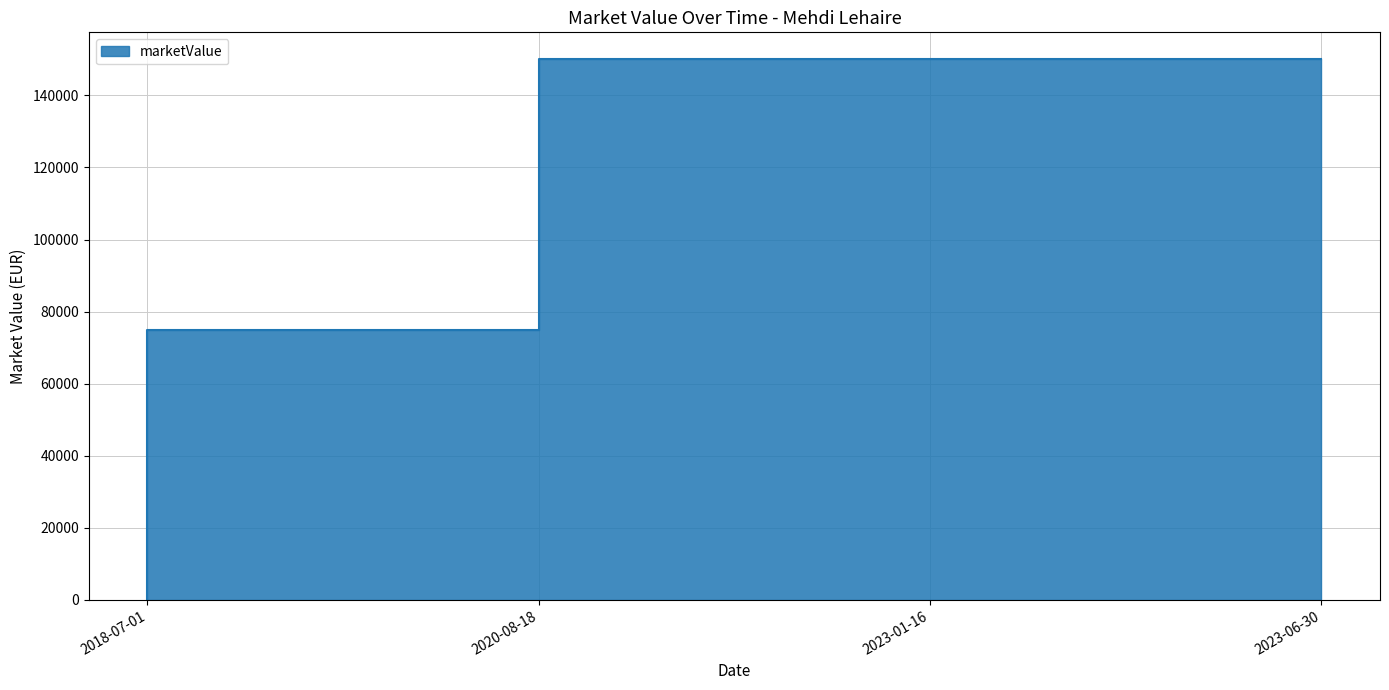

Does the chart display data point markers on the line(s)?

No